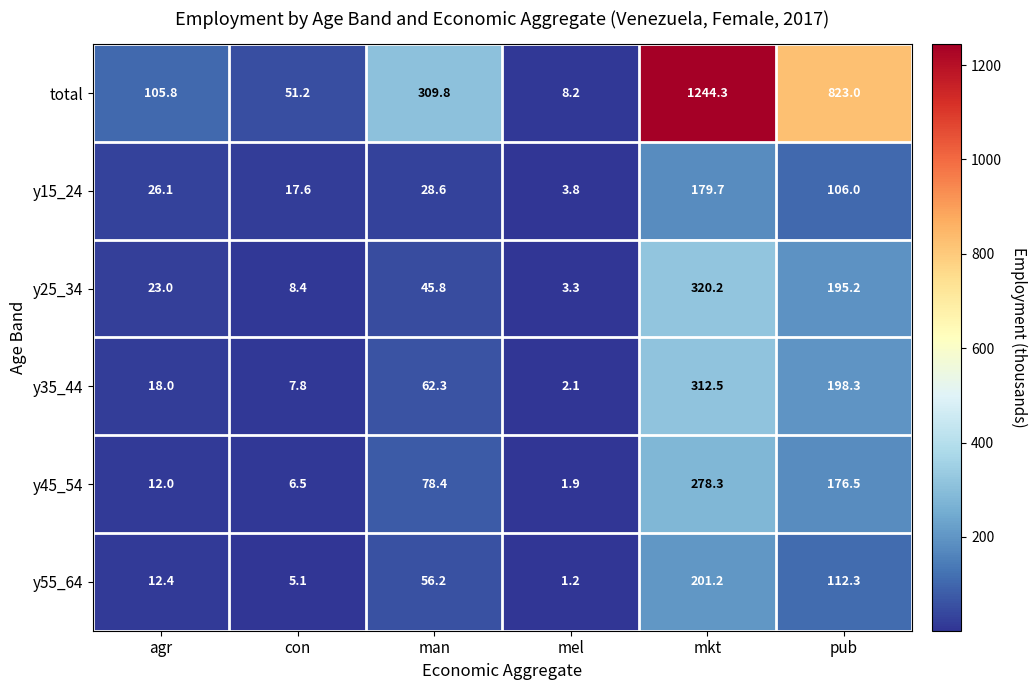

True or false: y45_54 has a value of 126.4 at man.

False